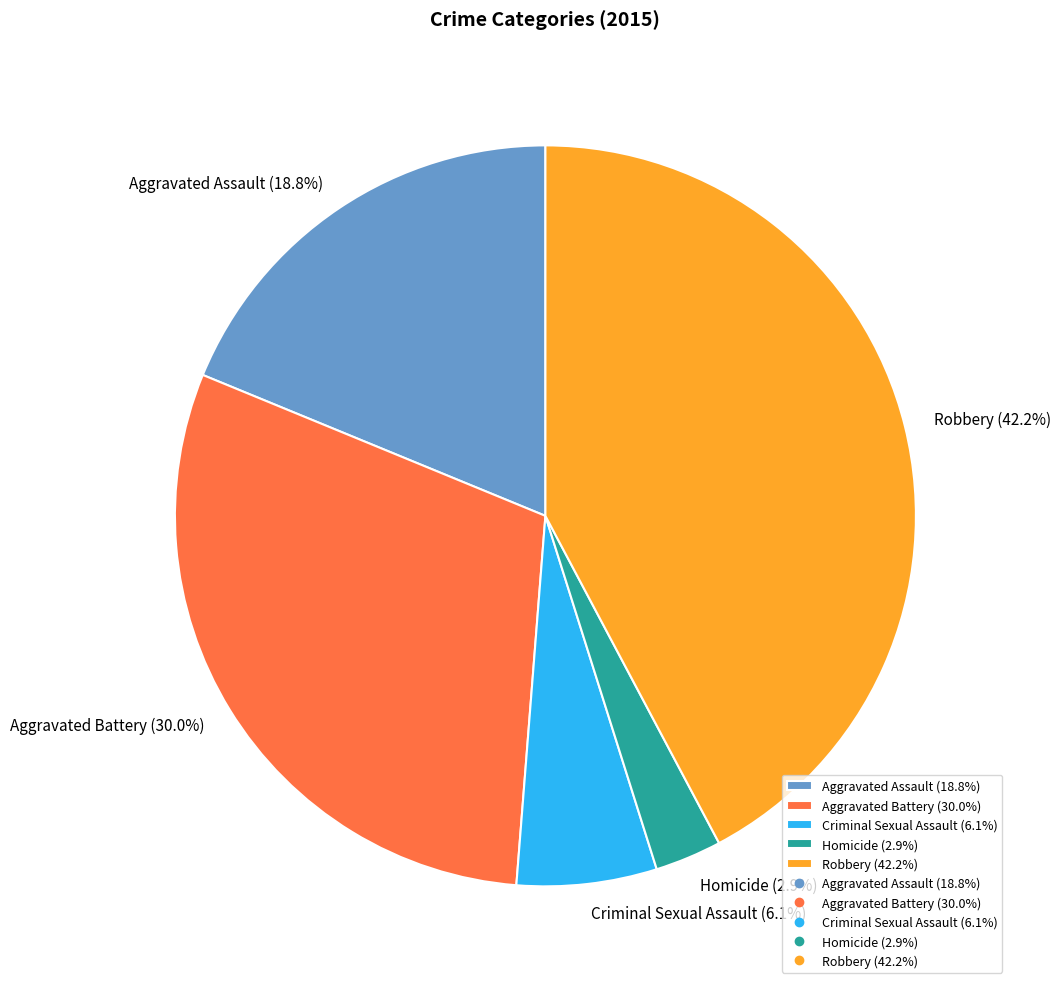

To the nearest percent, what is the difference between the Homicide and Robbery slice percentages?

39%